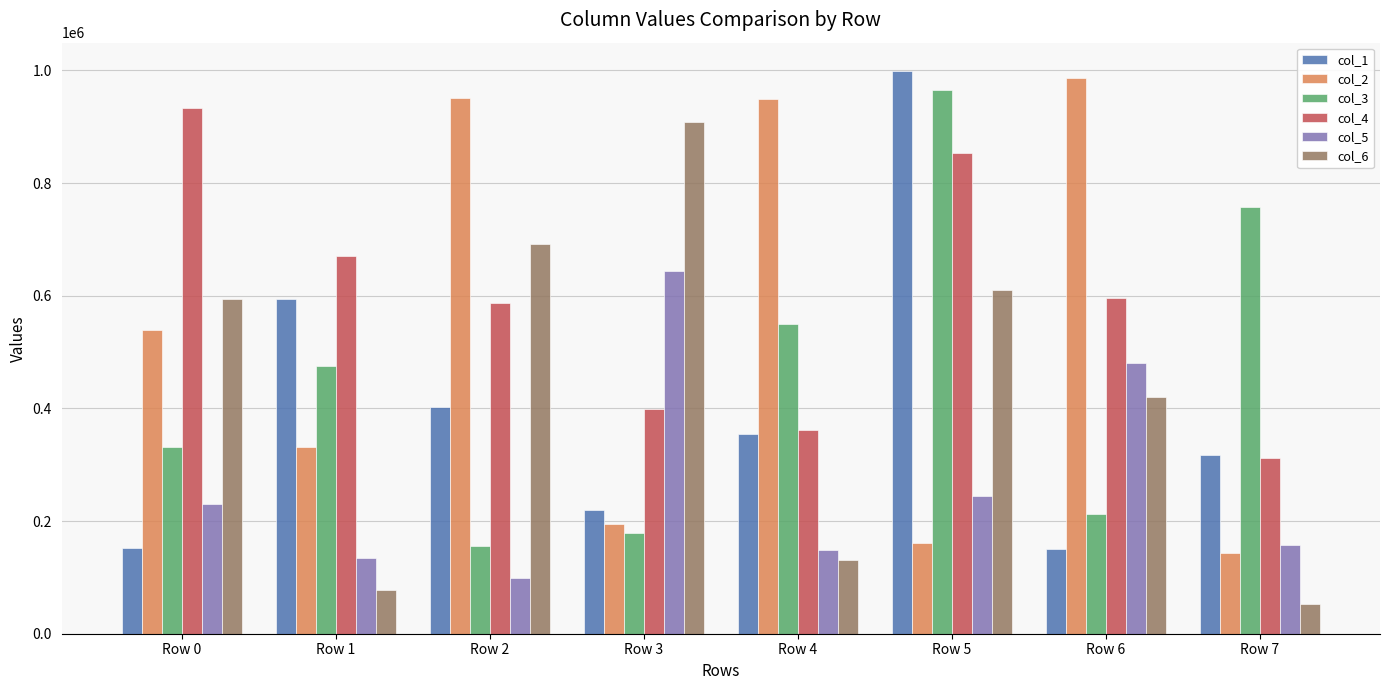

What are all the series names shown in the legend?

col_1, col_2, col_3, col_4, col_5, col_6